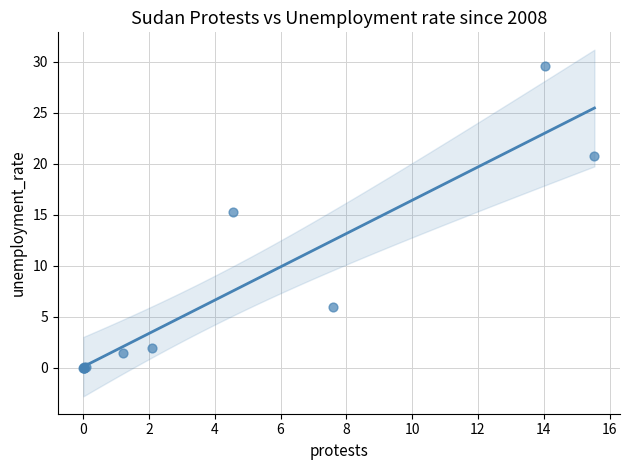

What Y value in the scatter plot is closest to 14?

15.3